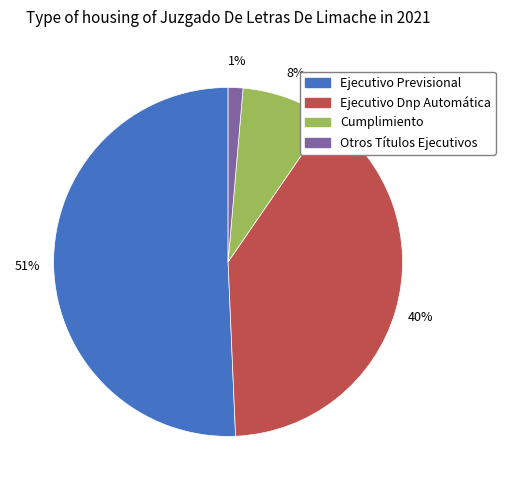

To the nearest percent, what is the combined percentage of Cumplimiento and Ejecutivo Previsional?

59%